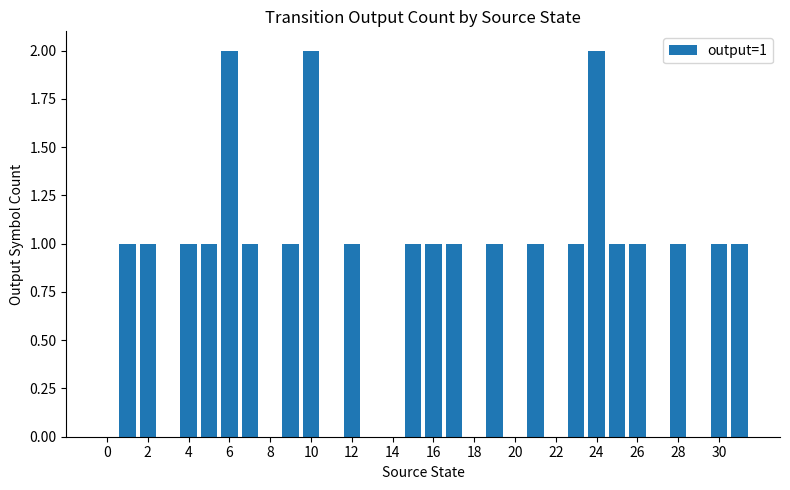

What is the sum of all values?

24